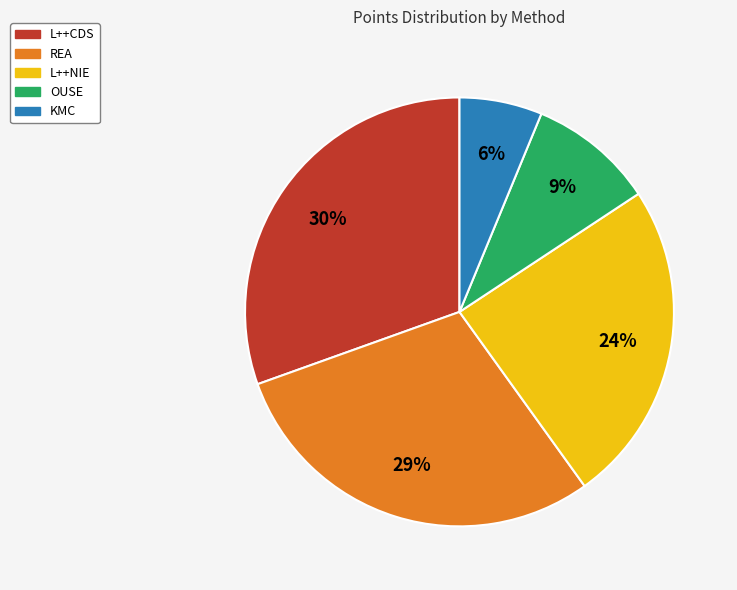

Is there any slice that represents more than half of the pie?

No